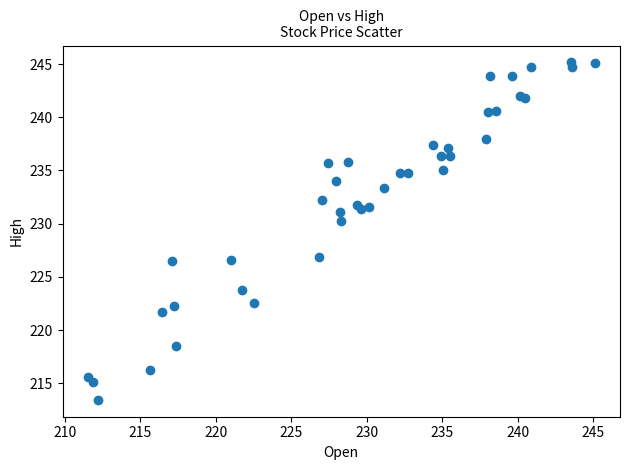

What Y value in the scatter plot is closest to 229?

230.2